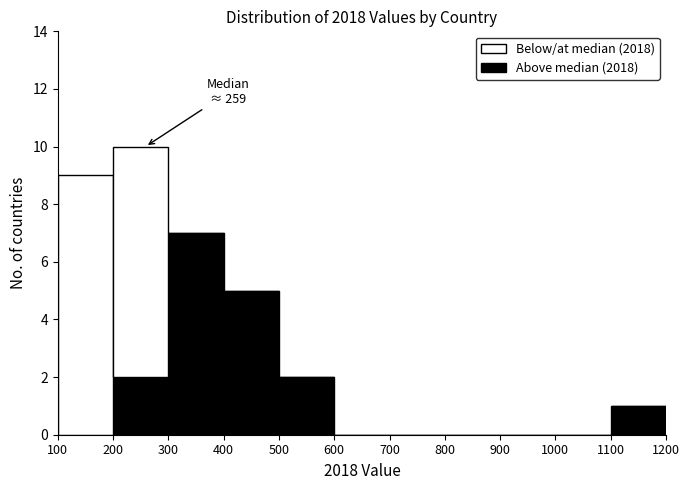

Which range on the x-axis has the tallest stacked bar (by total height)?

200 to 300